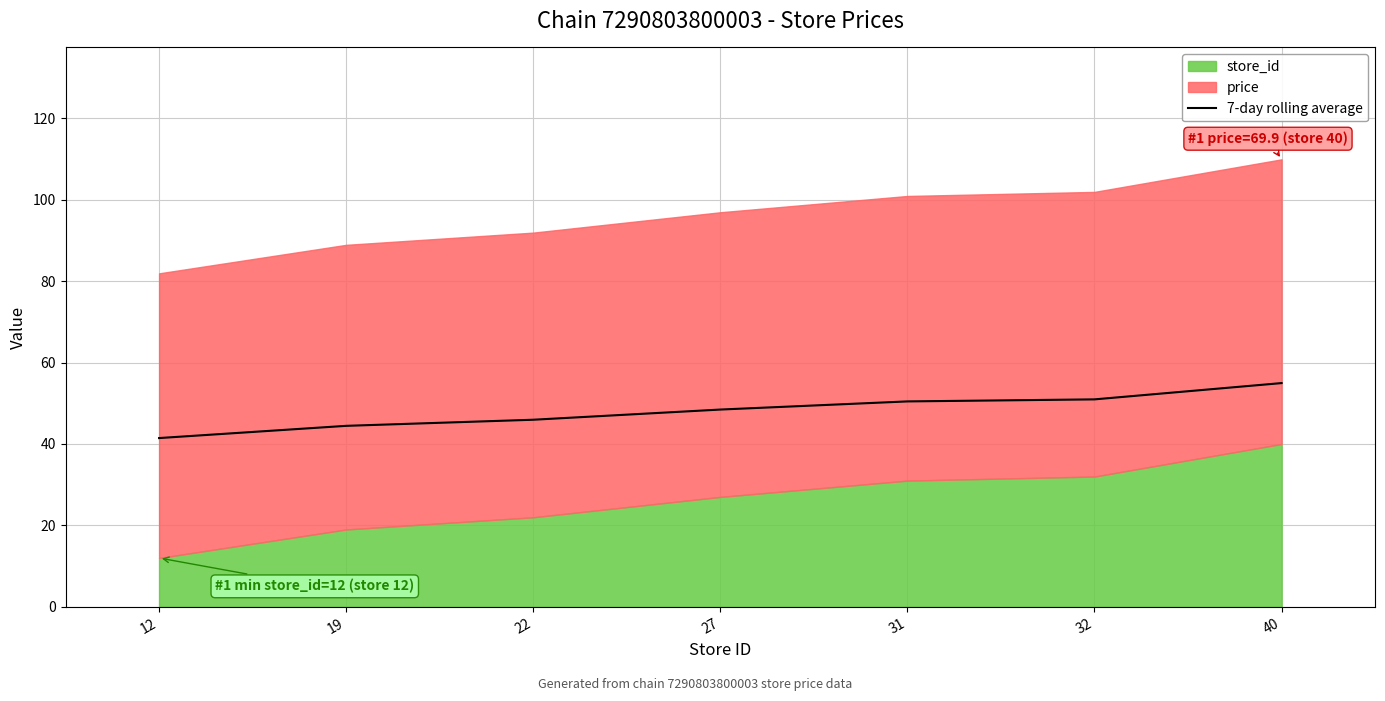

At which label does the data first exceed 48?

27